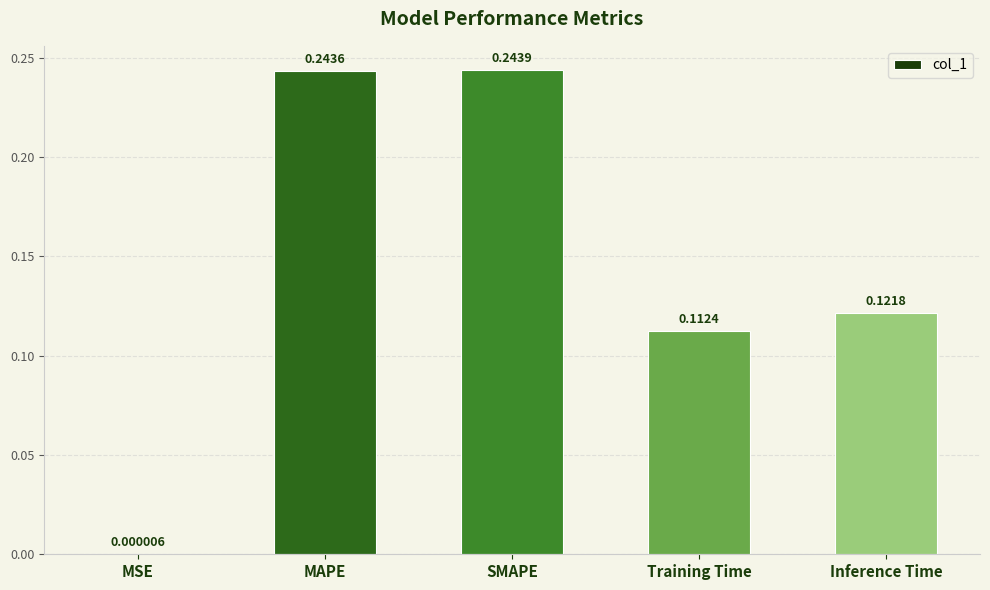

The chart shows a value of 0.1 at SMAPE. True or false?

False